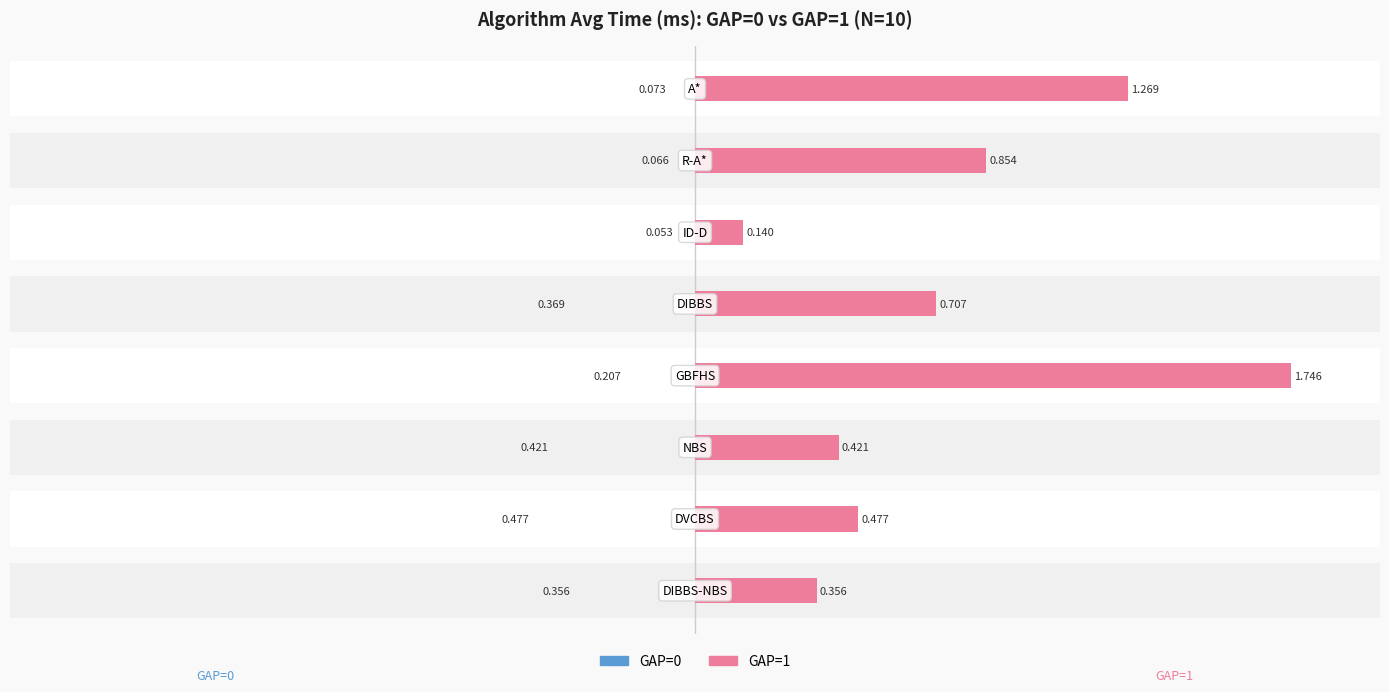

Which series changed the most between −1.5 and −1.0?

GAP=1 avg time (ms)